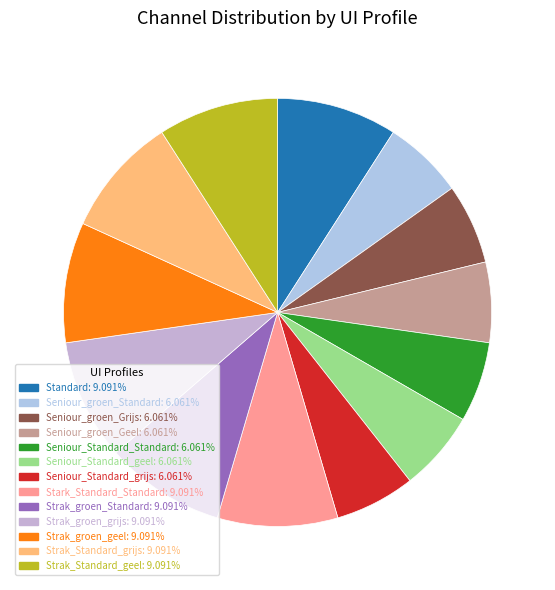

What is the smallest slice in the pie chart?

Seniour_groen_Standard